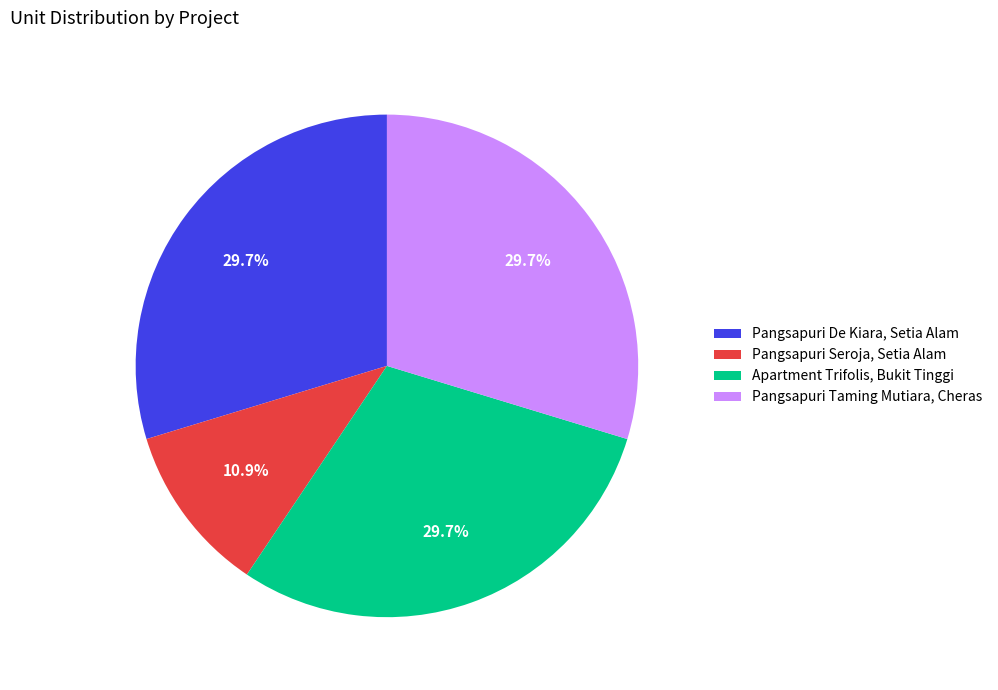

Count the number of slices in the pie.

4